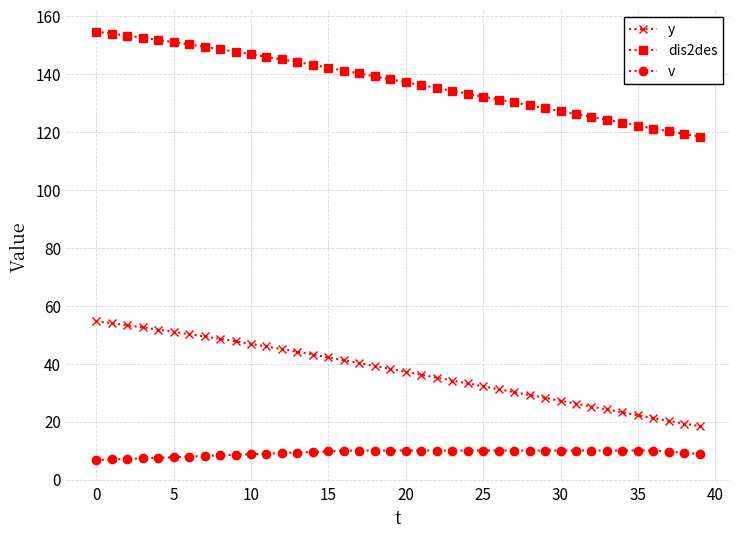

Which series has the largest total across all categories?

dis2des